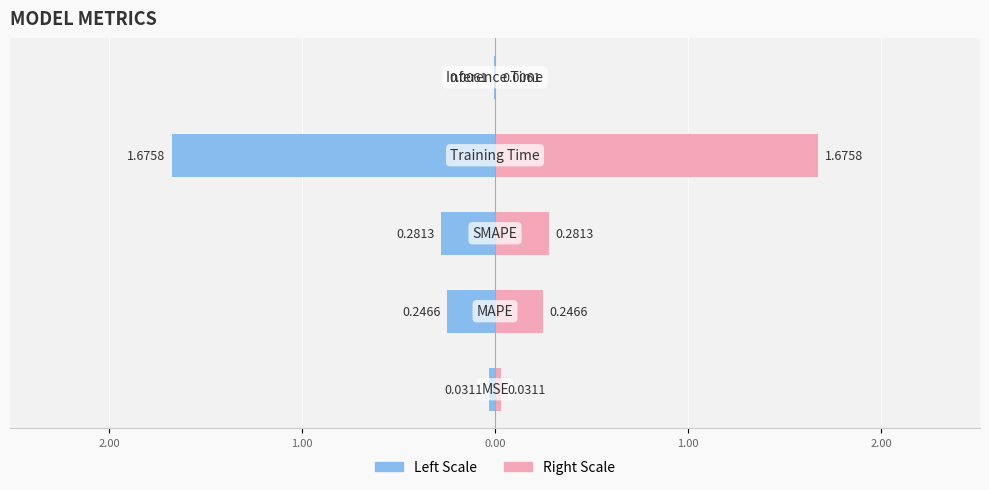

Between 2.00 and 3.00, which is larger?

3.00